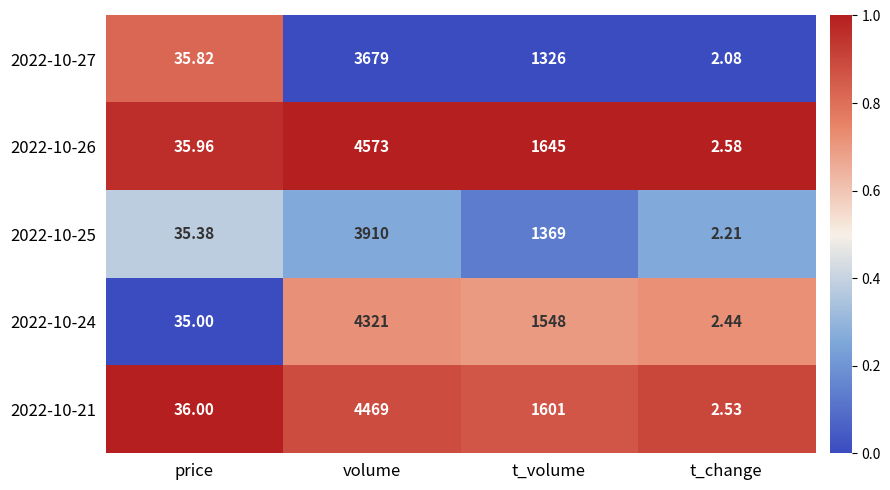

Which series has the largest total across all categories?

2022-10-26